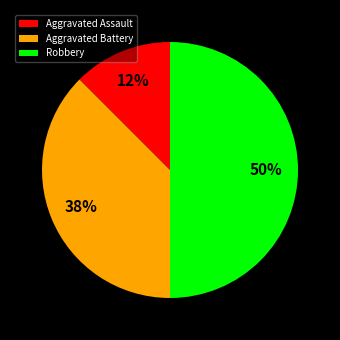

What is the ratio of the value at Aggravated Assault to the value at Aggravated Battery?

0.3